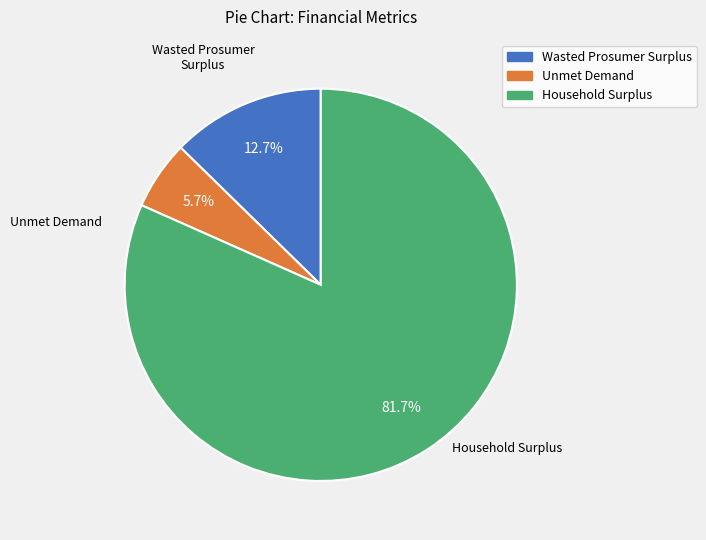

Approximately how many times larger is the value at Wasted Prosumer Surplus compared to Unmet Demand?

2.2